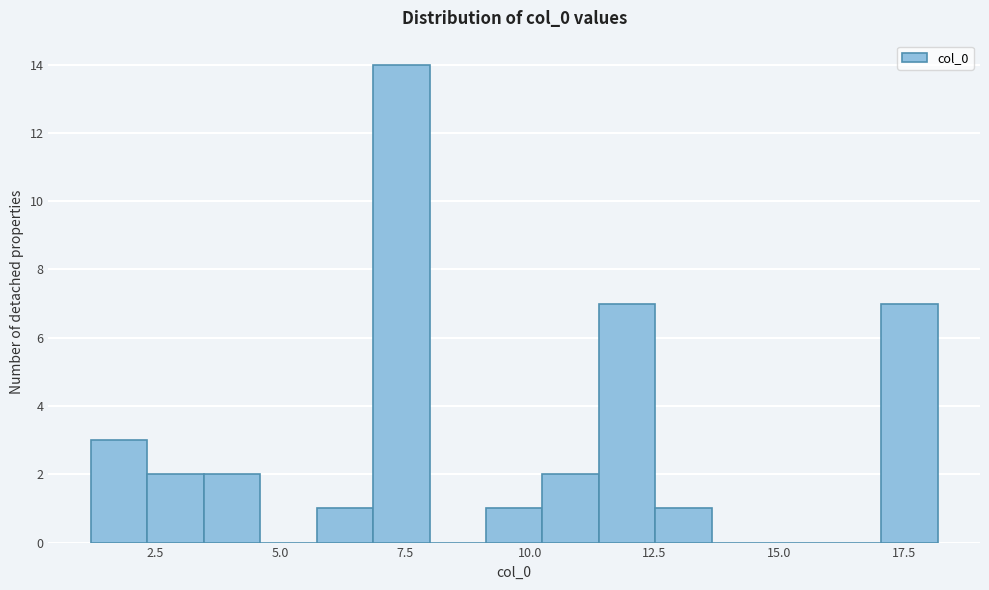

Around what value on the x-axis is the tallest bar? Give the approximate position of its centre, as read against the axis.

7.5